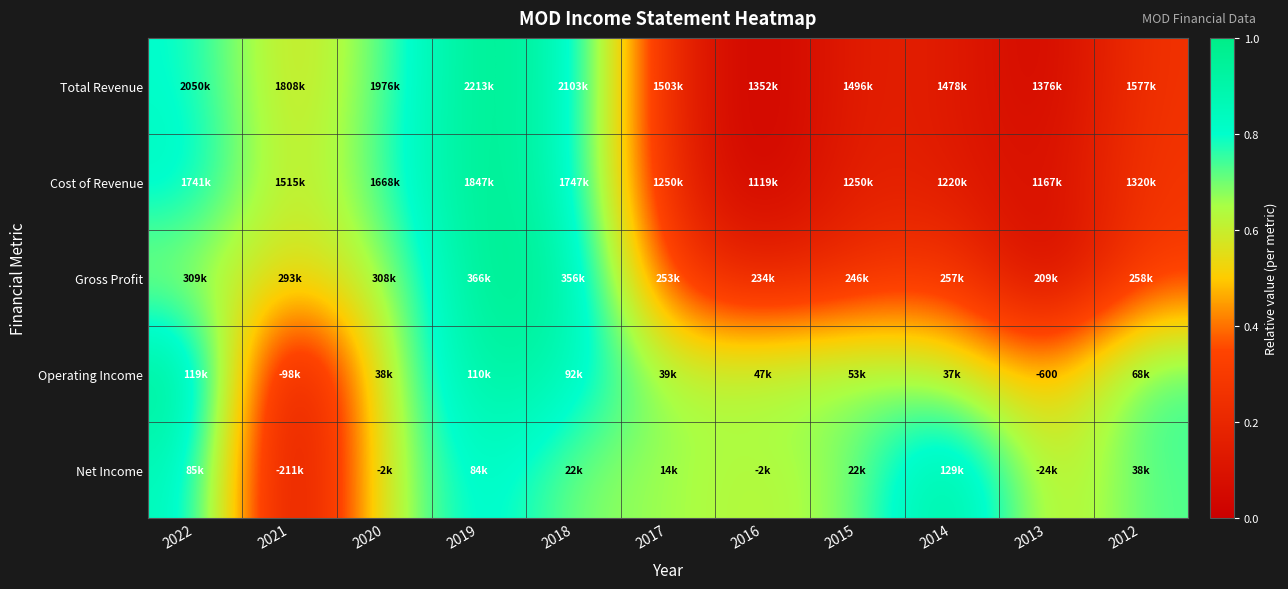

Count the number of categories in the chart.

11